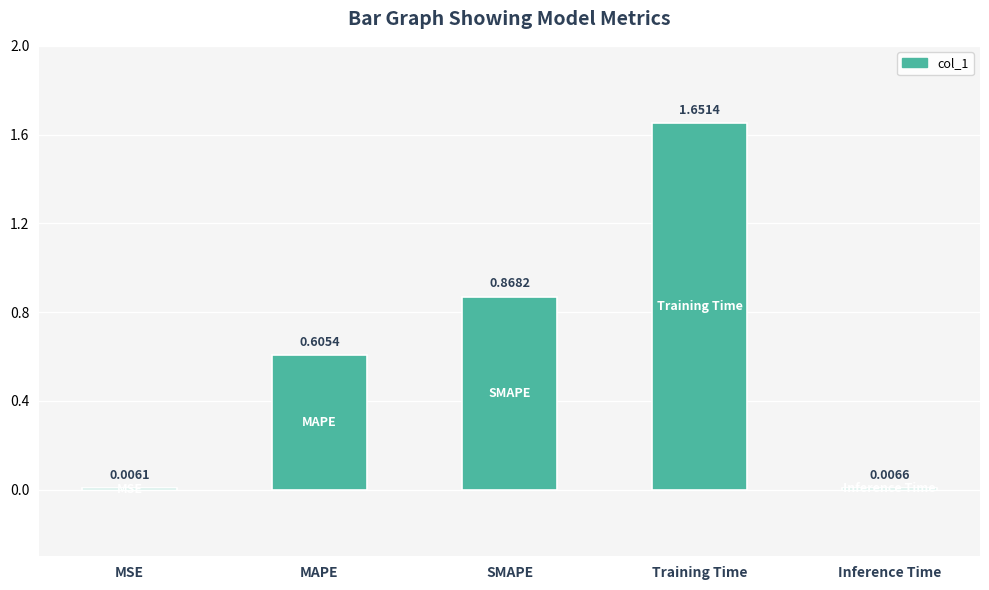

Which has a higher value, SMAPE or MSE?

SMAPE